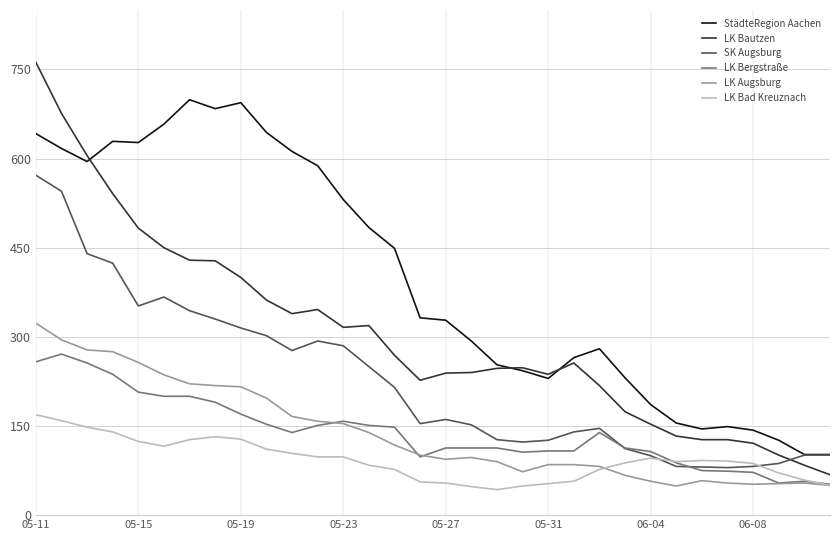

Which series has the largest range (max minus min)?

LK Bautzen